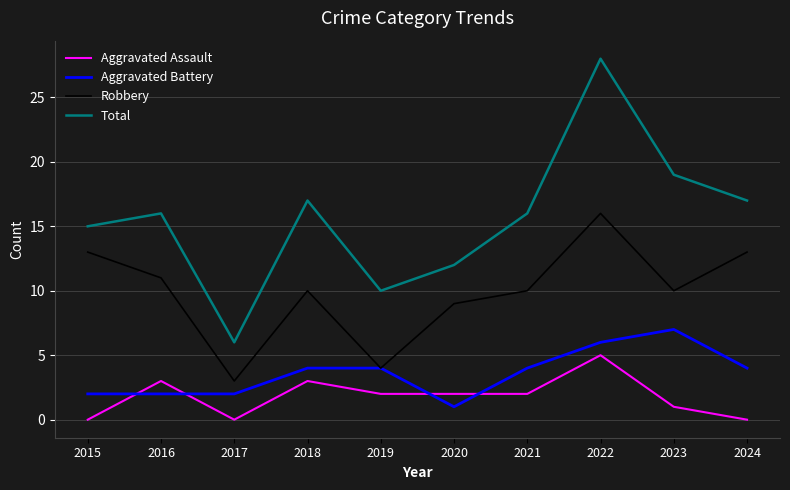

Reading right to left, transcribe all the data shown in this chart.

Aggravated Assault: 2024=0	2023=1	2022=5	2021=2	2020=2	2019=2	2018=3	2017=0	2016=3	2015=0
Aggravated Battery: 2024=4	2023=7	2022=6	2021=4	2020=1	2019=4	2018=4	2017=2	2016=2	2015=2
Robbery: 2024=13	2023=10	2022=16	2021=10	2020=9	2019=4	2018=10	2017=3	2016=11	2015=13
Total: 2024=17	2023=19	2022=28	2021=16	2020=12	2019=10	2018=17	2017=6	2016=16	2015=15